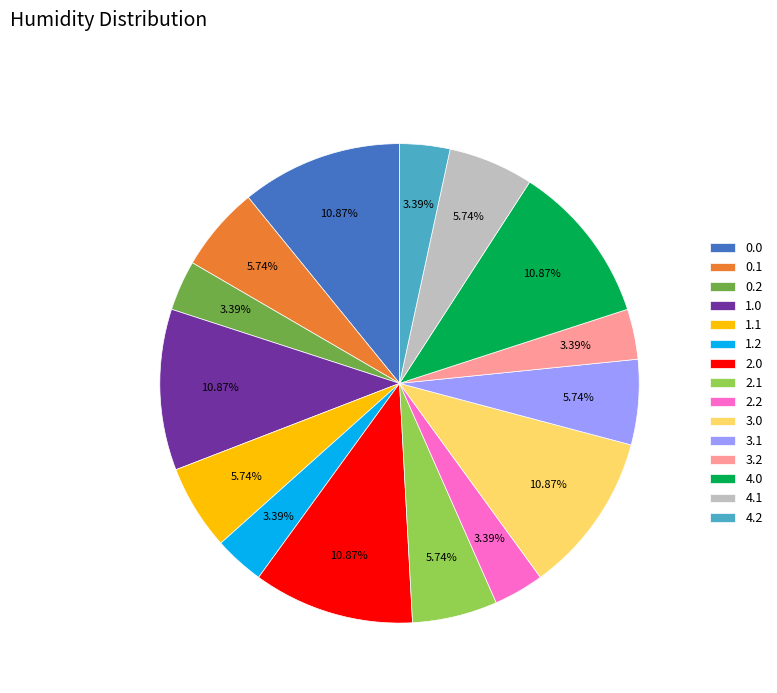

Combined, do 0.2 and 1.2 account for over 50%?

No